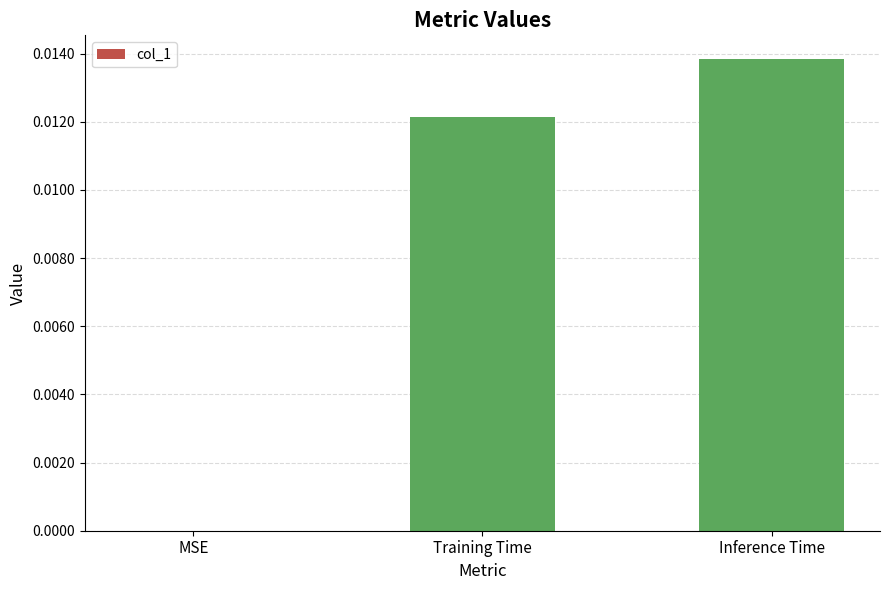

Does the chart contain stacked bars?

No